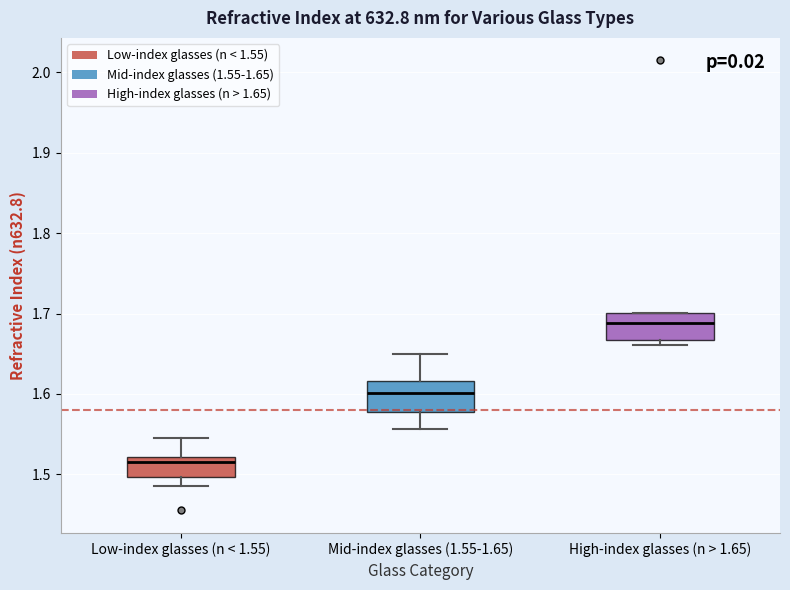

Where does the lower whisker of the box for Low-index glasses (n < 1.55) end on the y-axis? The values are not printed on the chart, so give them approximately, as read against the axis.

1.49